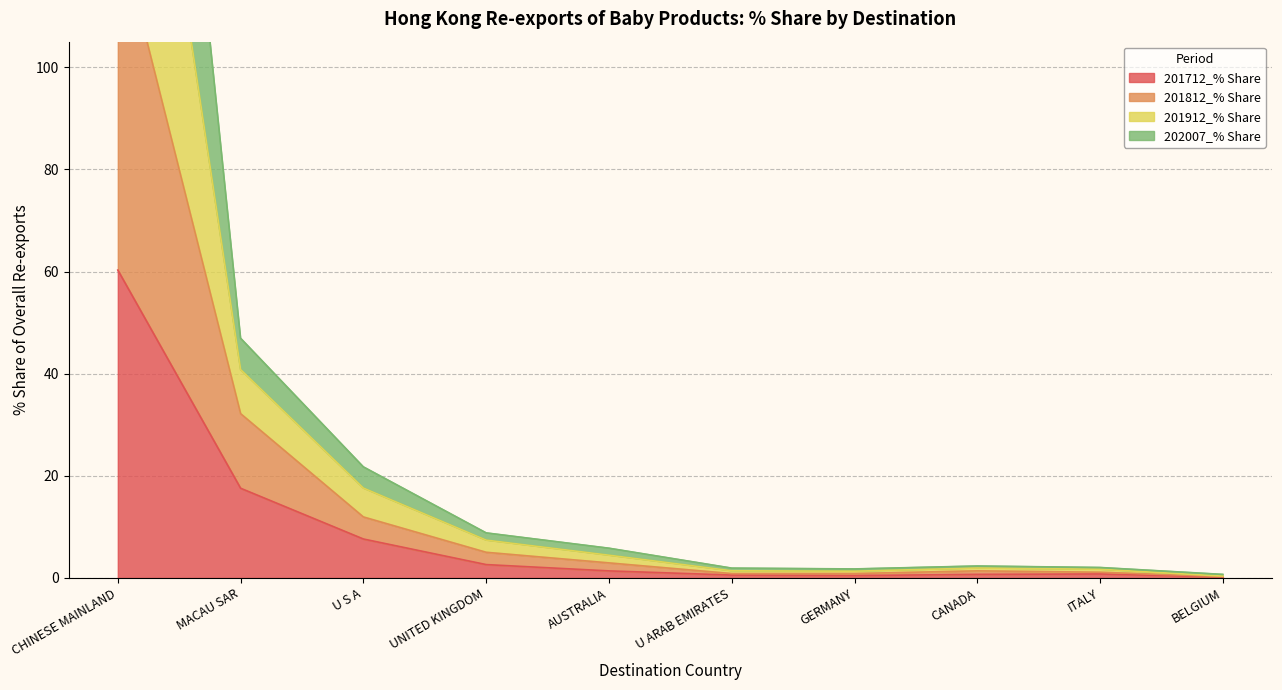

Which category has the lowest value in the 201912_% Share series?

BELGIUM